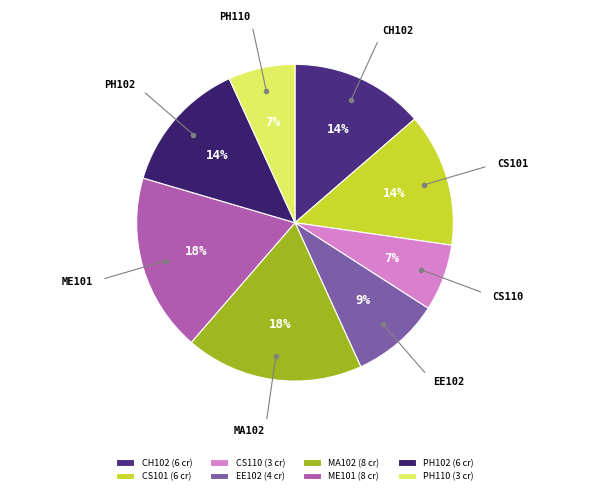

The CS101 slice represents 14% of the pie. True or false?

True